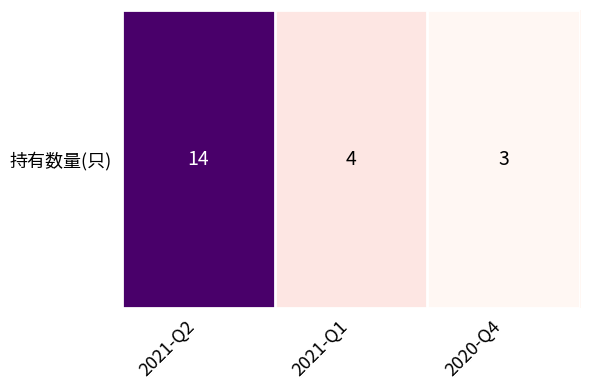

The value at 2021-Q2 is 4. True or false?

False